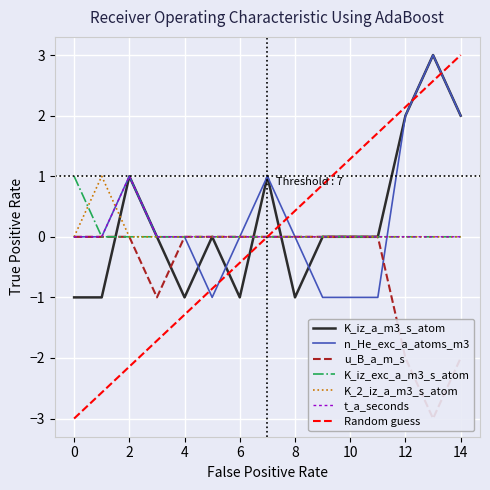

Where is K_iz_exc_a_m3_s_atom nearest to the value 0?

1